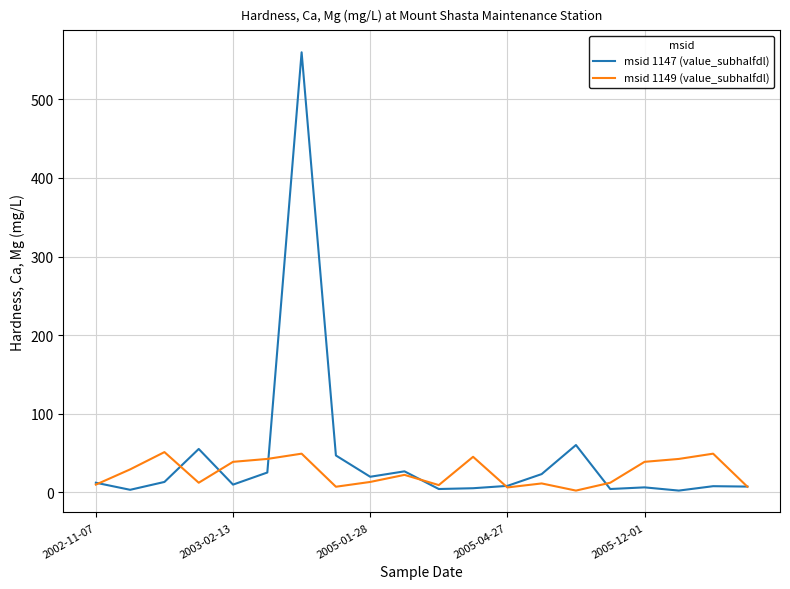

True or false: msid 1149 (value_subhalfdl) and msid 1147 (value_subhalfdl) intersect in this chart.

True